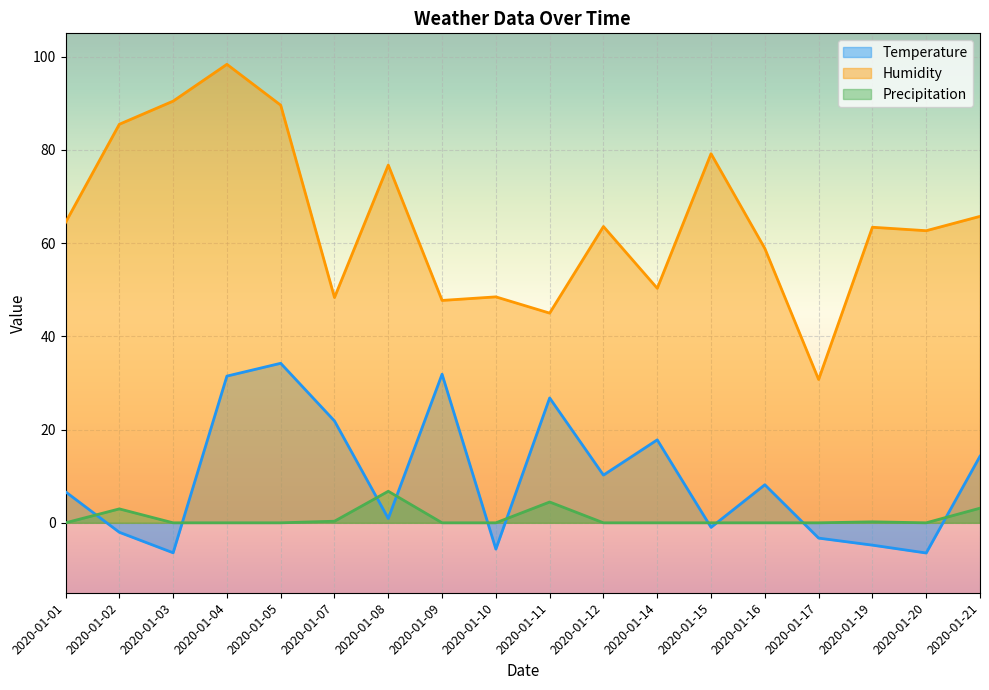

Between 2020-01-07 and 2020-01-14, which series saw the biggest shift?

Temperature